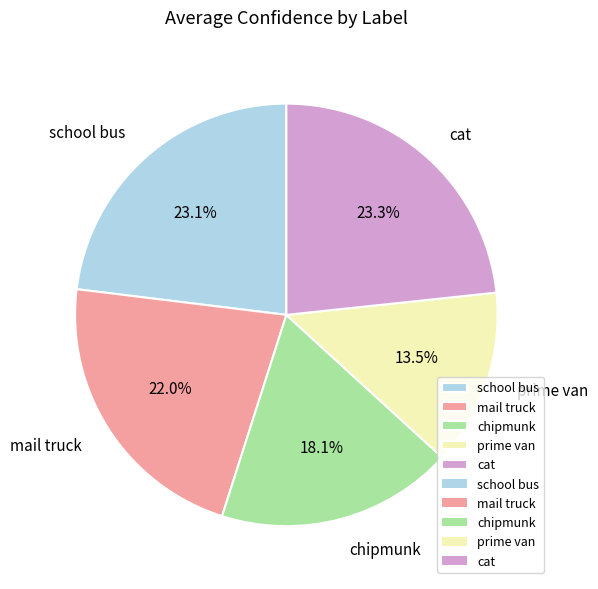

Combined, what portion of the pie is school bus and mail truck?

45.1%